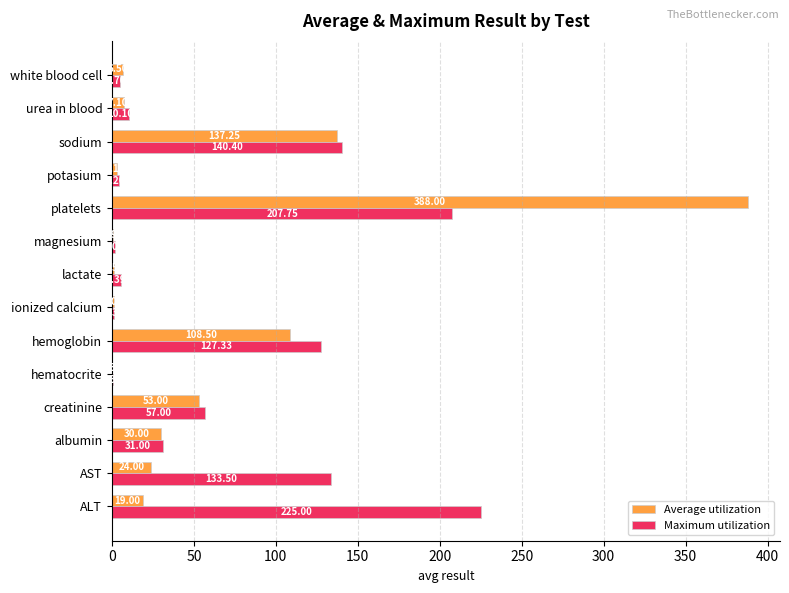

Which category has the highest value in the Maximum utilization series?

ALT